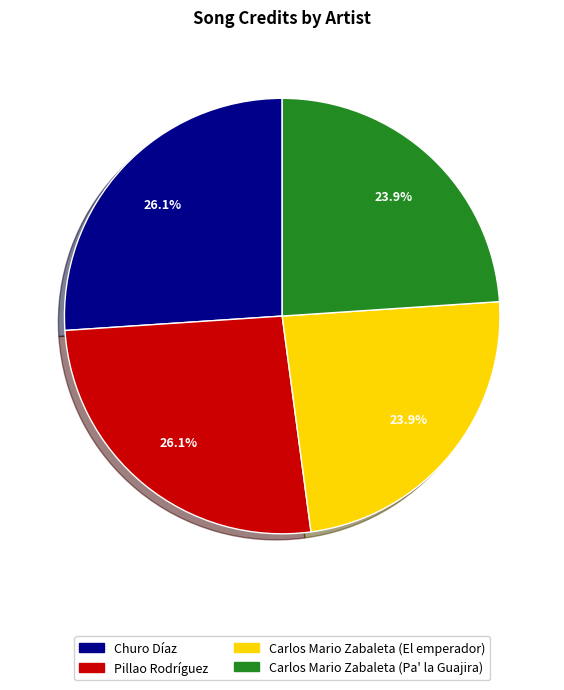

What is the total percentage of Carlos Mario Zabaleta (Pa' la Guajira) and Churo Díaz?

50.0%